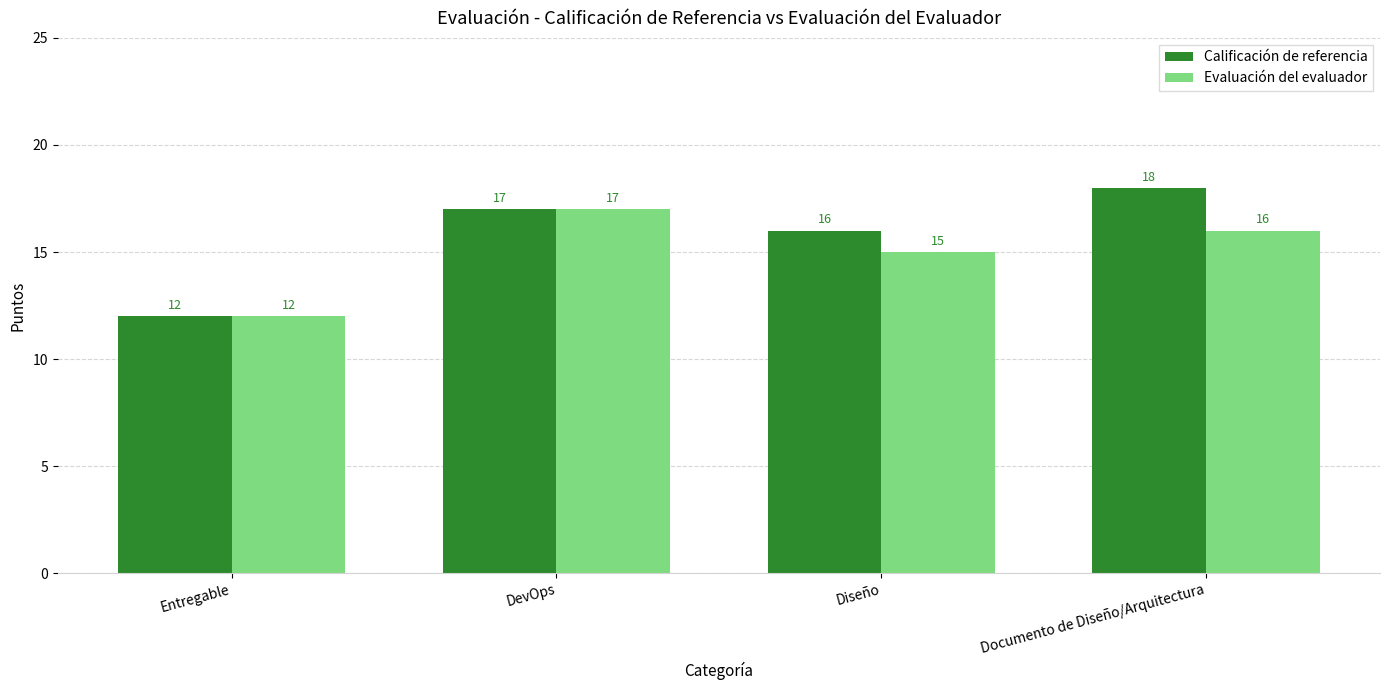

Rank the series by their average value, from lowest to highest.

Evaluación del evaluador, Calificación de referencia